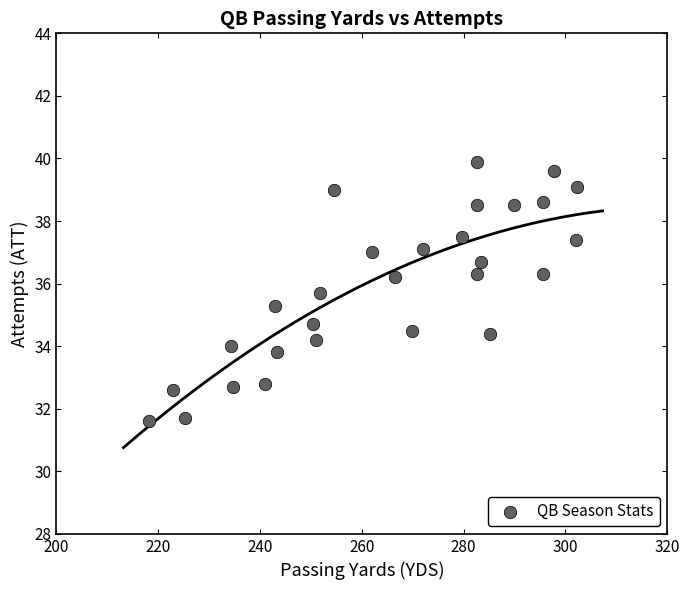

What is the range of X values (max minus min)?

84.1